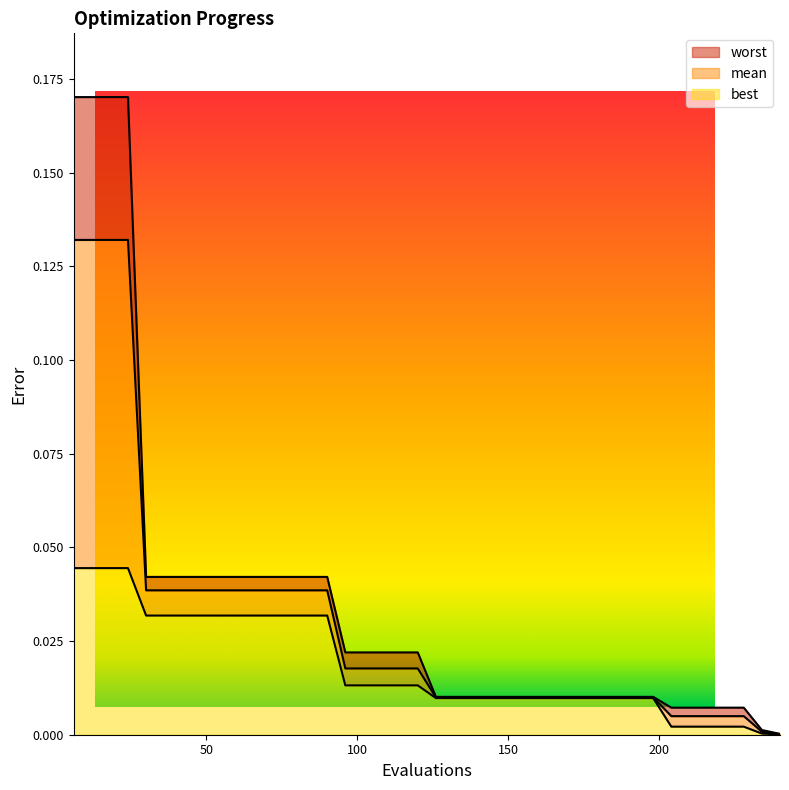

Reading left to right, transcribe all the data shown in this chart.

mean: 6=0.1	12=0.1	18=0.1	24=0.1	30=0.0	36=0.0	42=0.0	48=0.0	54=0.0	60=0.0	66=0.0	72=0.0	78=0.0	84=0.0	90=0.0	96=0.0	102=0.0	108=0.0	114=0.0	120=0.0	126=0.0	132=0.0	138=0.0	144=0.0	150=0.0	156=0.0	162=0.0	168=0.0	174=0.0	180=0.0	186=0.0	192=0.0	198=0.0	204=0.0	210=0.0	216=0.0	222=0.0	228=0.0	234=0.0	240=0.0
best: 6=0.0	12=0.0	18=0.0	24=0.0	30=0.0	36=0.0	42=0.0	48=0.0	54=0.0	60=0.0	66=0.0	72=0.0	78=0.0	84=0.0	90=0.0	96=0.0	102=0.0	108=0.0	114=0.0	120=0.0	126=0.0	132=0.0	138=0.0	144=0.0	150=0.0	156=0.0	162=0.0	168=0.0	174=0.0	180=0.0	186=0.0	192=0.0	198=0.0	204=0.0	210=0.0	216=0.0	222=0.0	228=0.0	234=0.0	240=0.0
worst: 6=0.2	12=0.2	18=0.2	24=0.2	30=0.0	36=0.0	42=0.0	48=0.0	54=0.0	60=0.0	66=0.0	72=0.0	78=0.0	84=0.0	90=0.0	96=0.0	102=0.0	108=0.0	114=0.0	120=0.0	126=0.0	132=0.0	138=0.0	144=0.0	150=0.0	156=0.0	162=0.0	168=0.0	174=0.0	180=0.0	186=0.0	192=0.0	198=0.0	204=0.0	210=0.0	216=0.0	222=0.0	228=0.0	234=0.0	240=0.0